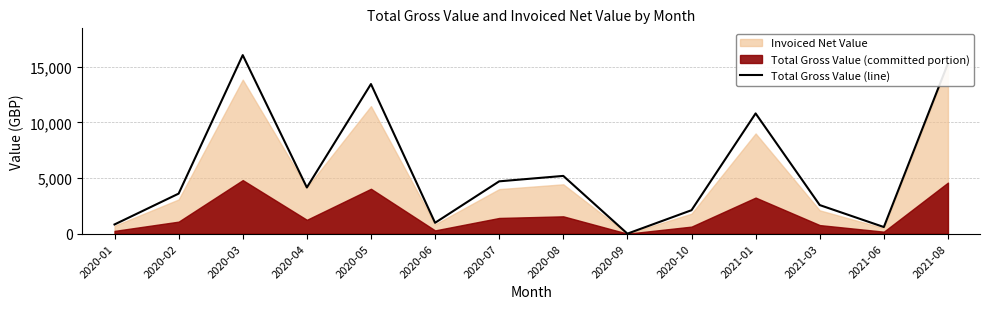

Reading left to right, list all the values displayed in this chart.

826.2	3596.5	16038.2	4149.1	13439.6	975.6	4700.0	5187.8	0.0	2106.8	10800.0	2567.6	595.2	15288.8